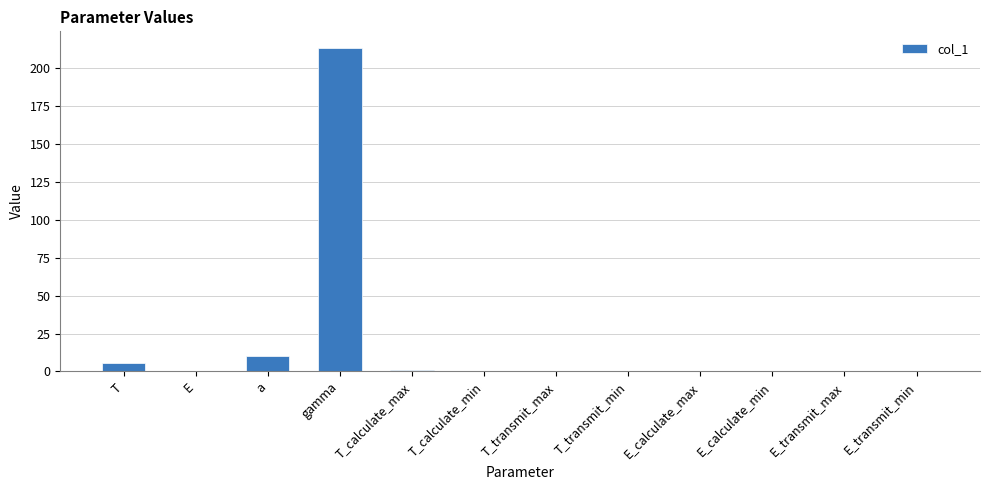

Where is the data nearest to the value 106?

a